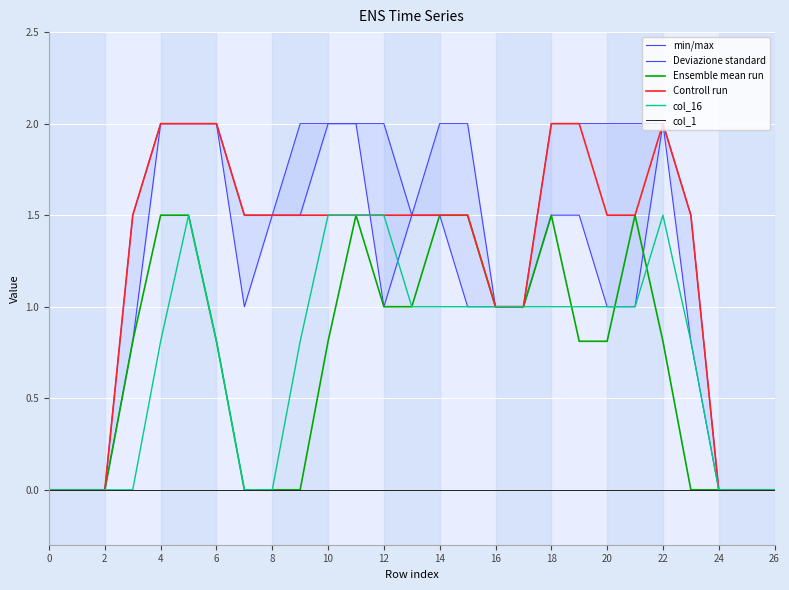

What are all the series names shown in the legend?

min/max, Deviazione standard, Ensemble mean run, Controll run, col_16, col_1